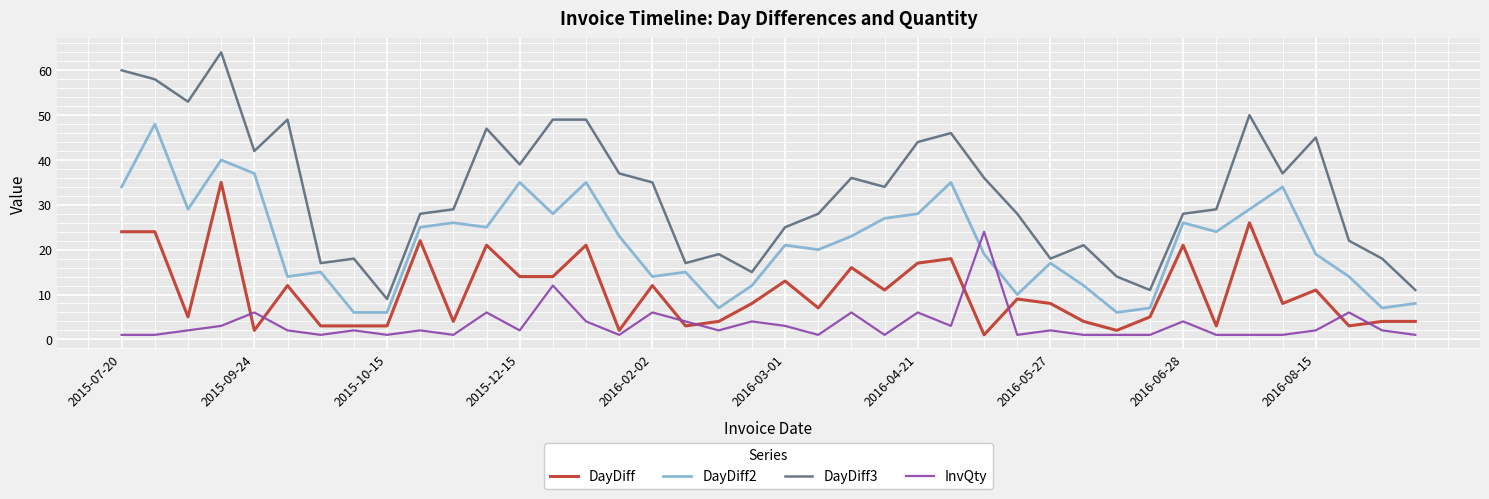

What is the maximum value for DayDiff2?

48